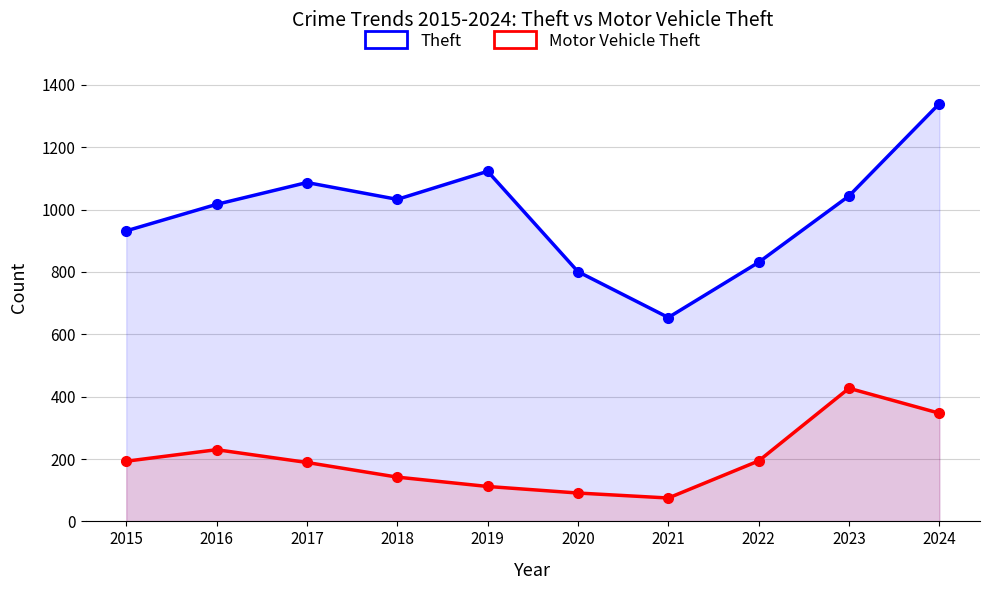

What is the value of the Motor Vehicle Theft point at the 5th from the left?

112